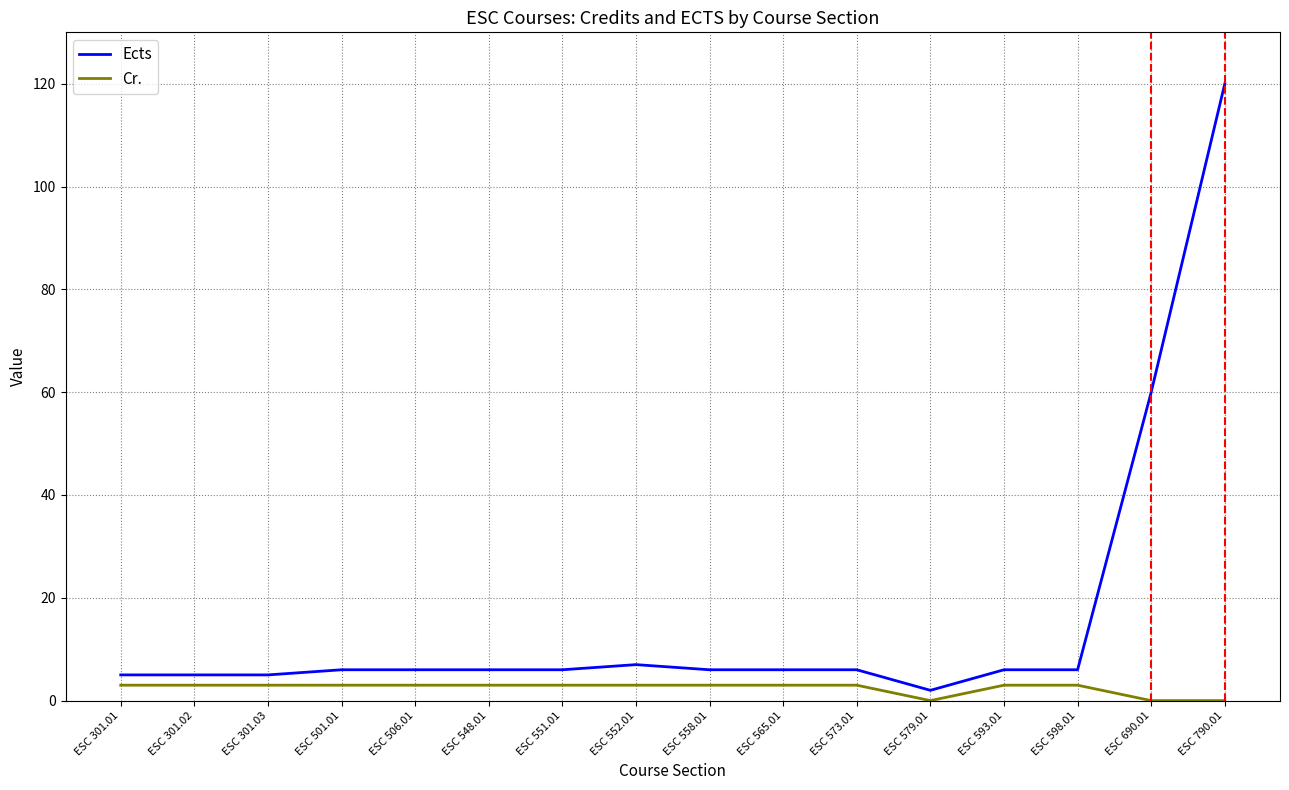

Reading left to right, list all the values displayed in this chart.

Ects: 5	5	5	6	6	6	6	7	6	6	6	2	6	6	60	120
Cr.: 3	3	3	3	3	3	3	3	3	3	3	0	3	3	0	0